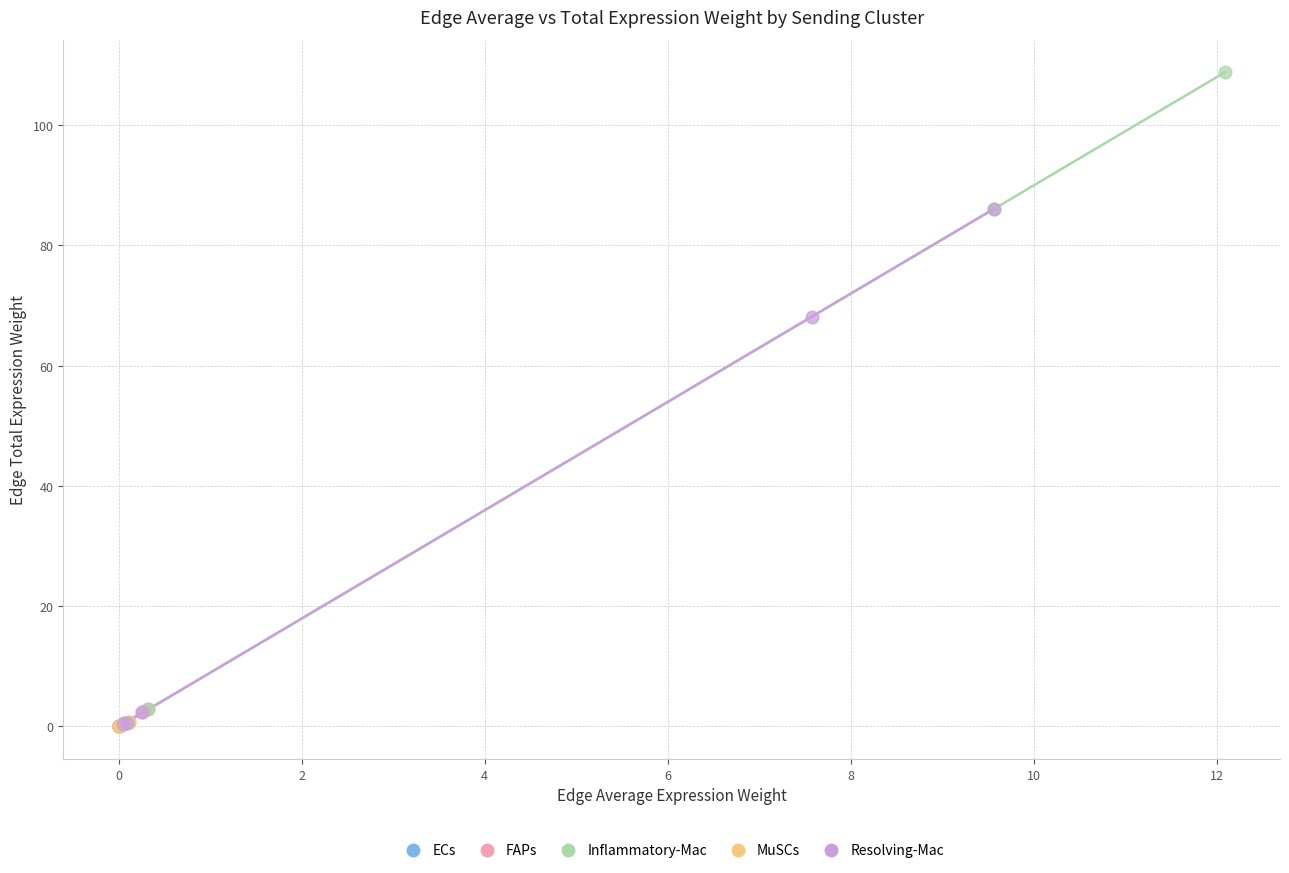

Which series contains the highest Y value?

Inflammatory-Mac